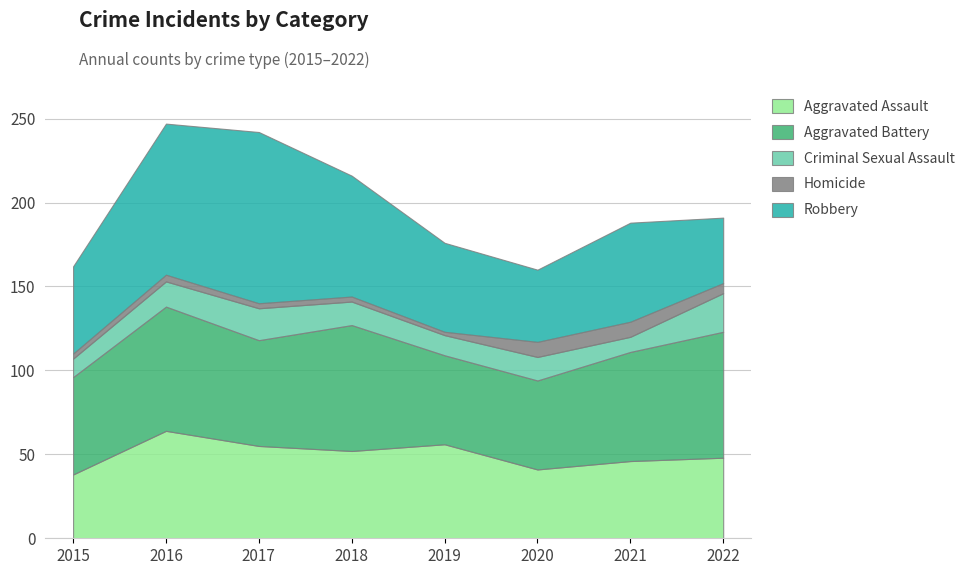

The value of Robbery at 2021 is 59. True or false?

True